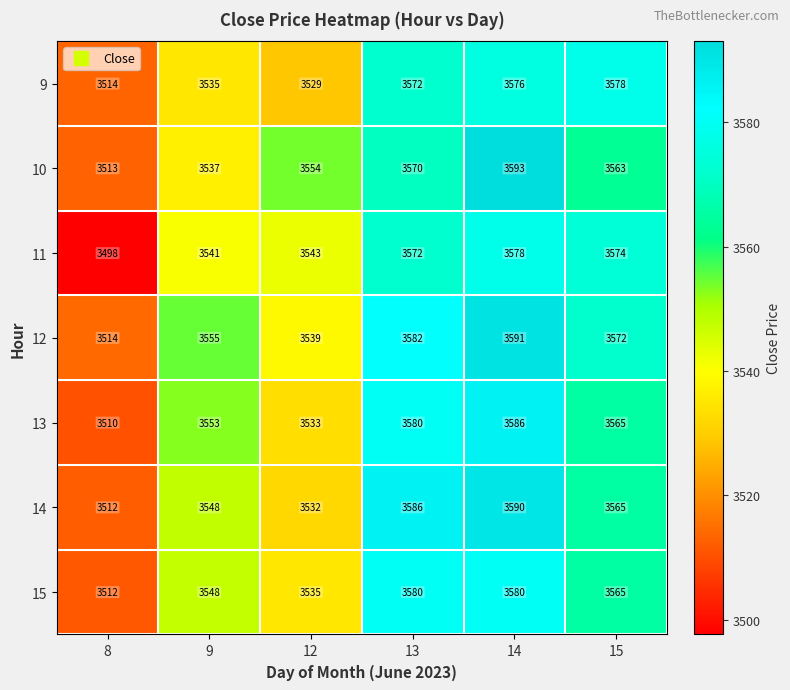

What is the difference between the 15 values at 14 and 9?

32